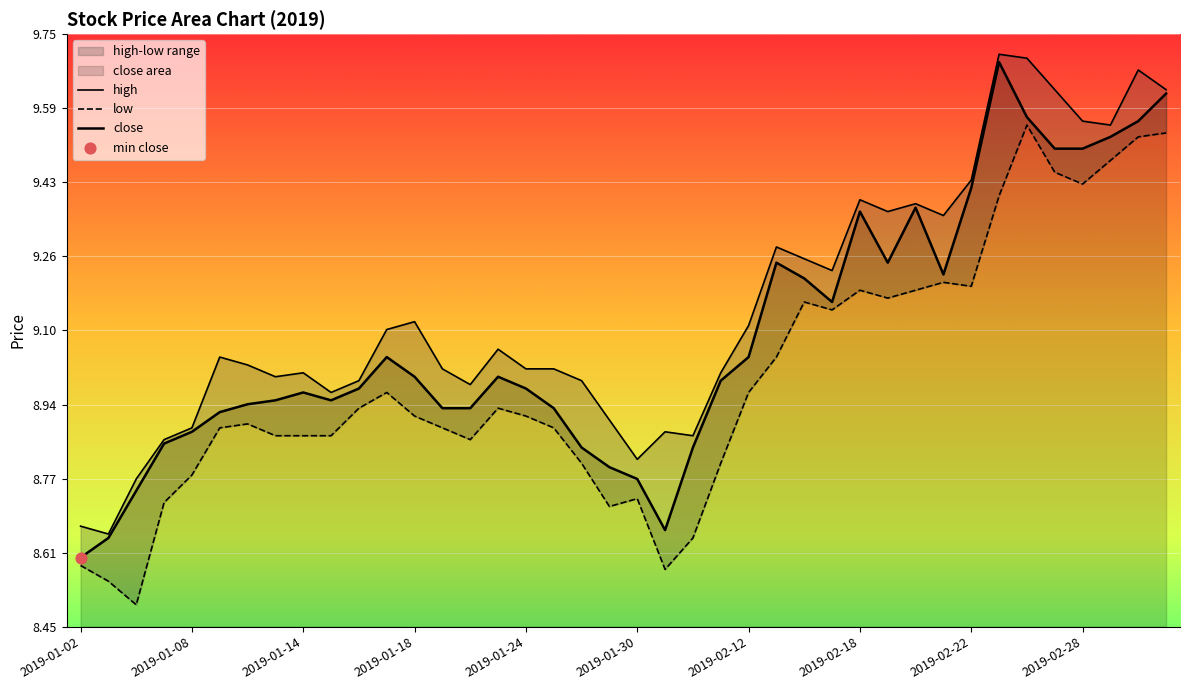

At how many categories does at least one series exceed 9?

26